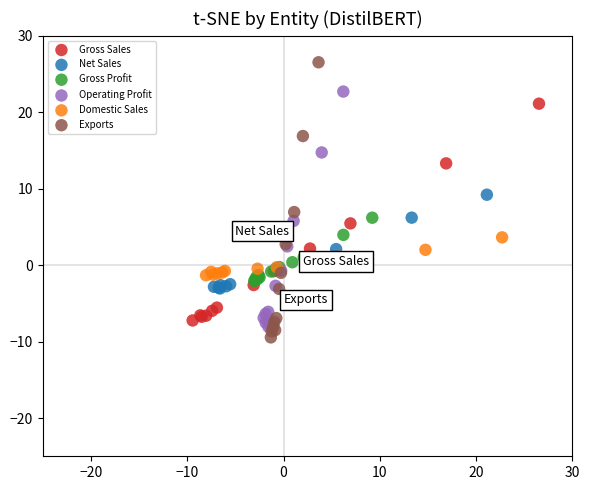

Which series has the largest Y range (max minus min)?

Exports